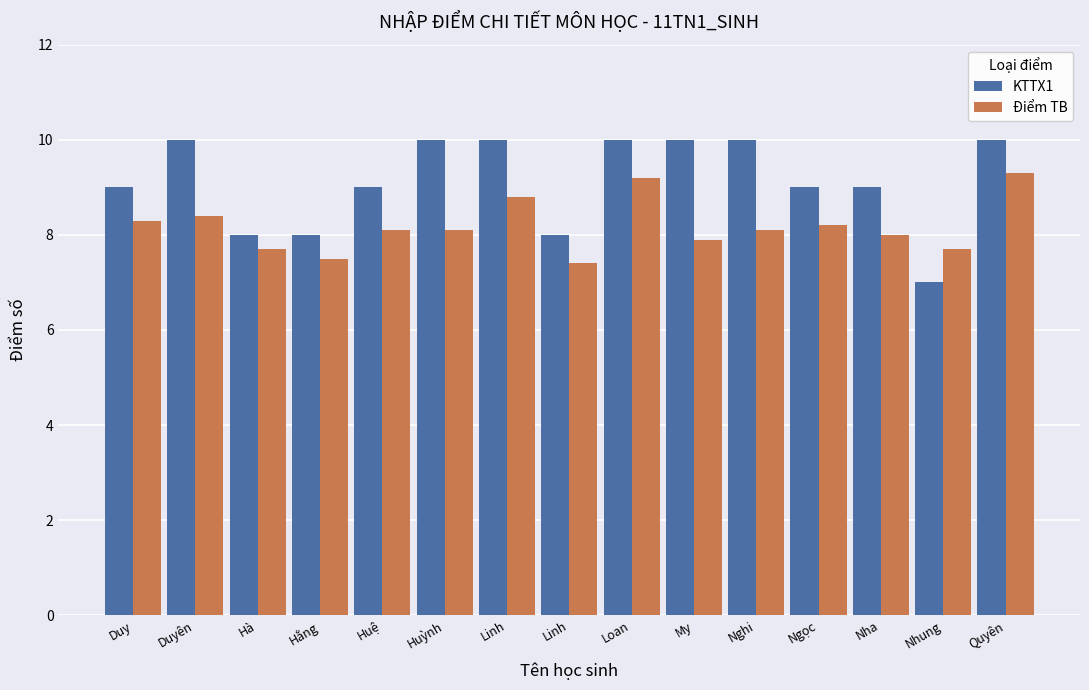

What is the average value of the Điểm TB series?

8.2